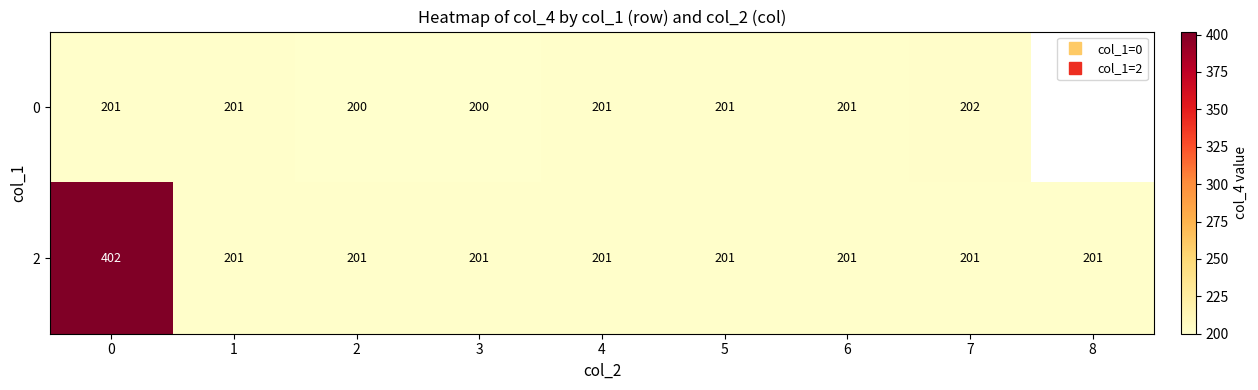

What is the sum of all 2 values?

2010.0